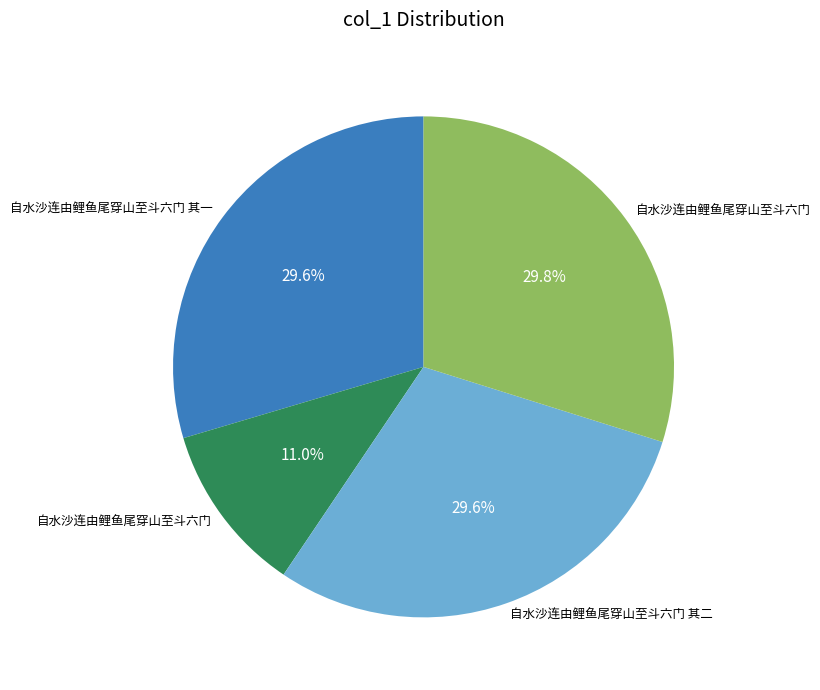

To the nearest percent, what is the difference between the largest and smallest slice percentages?

19%